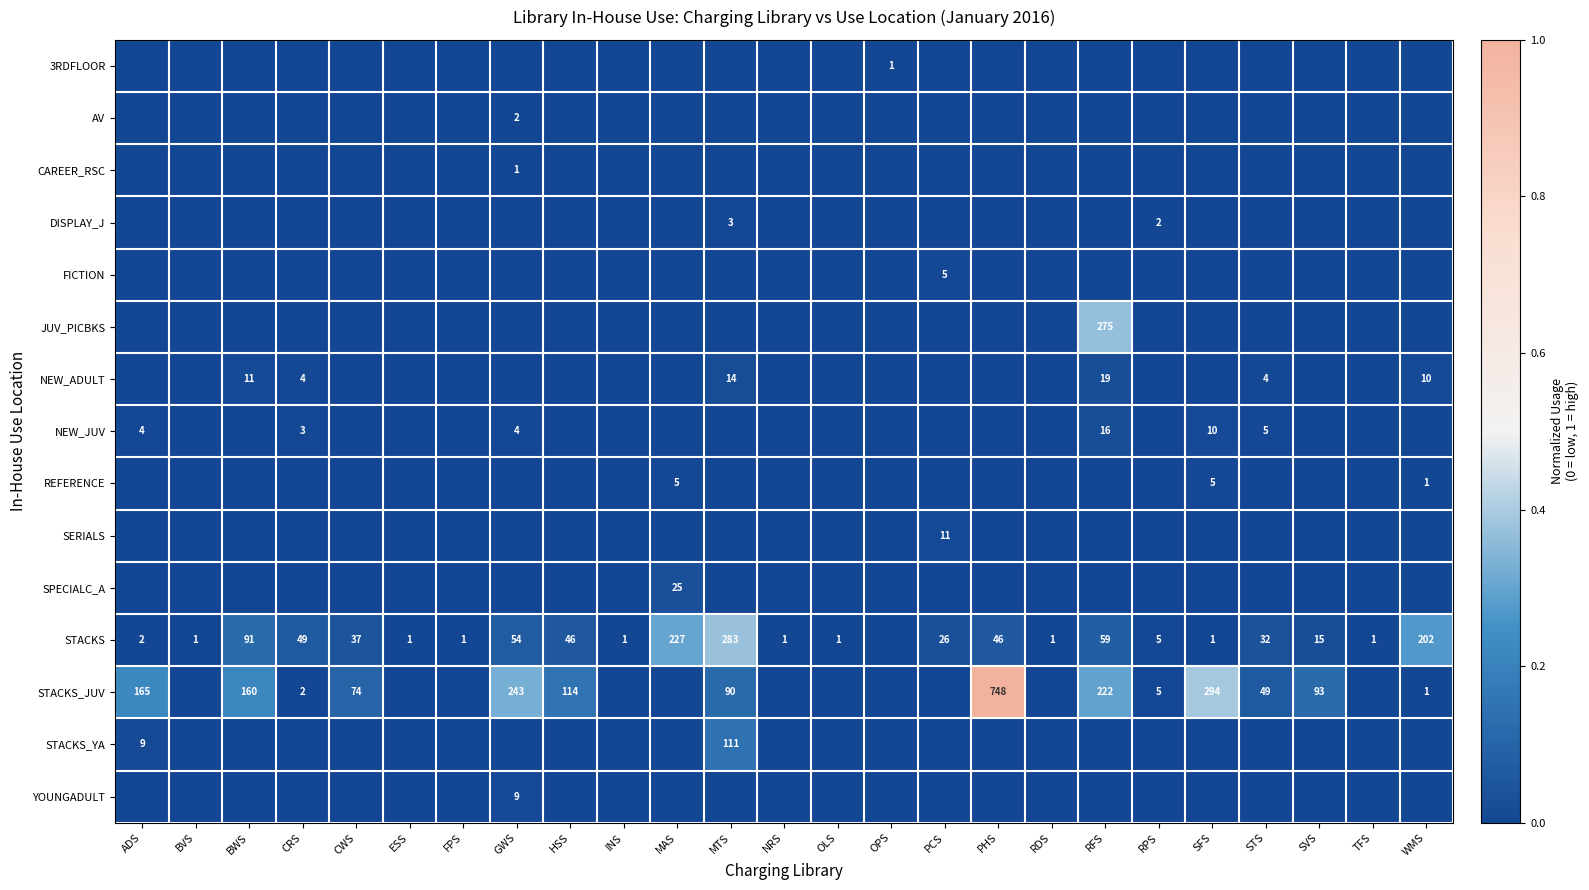

Is the value of 3RDFLOOR at NRS greater than the value of STACKS_JUV at CWS?

No